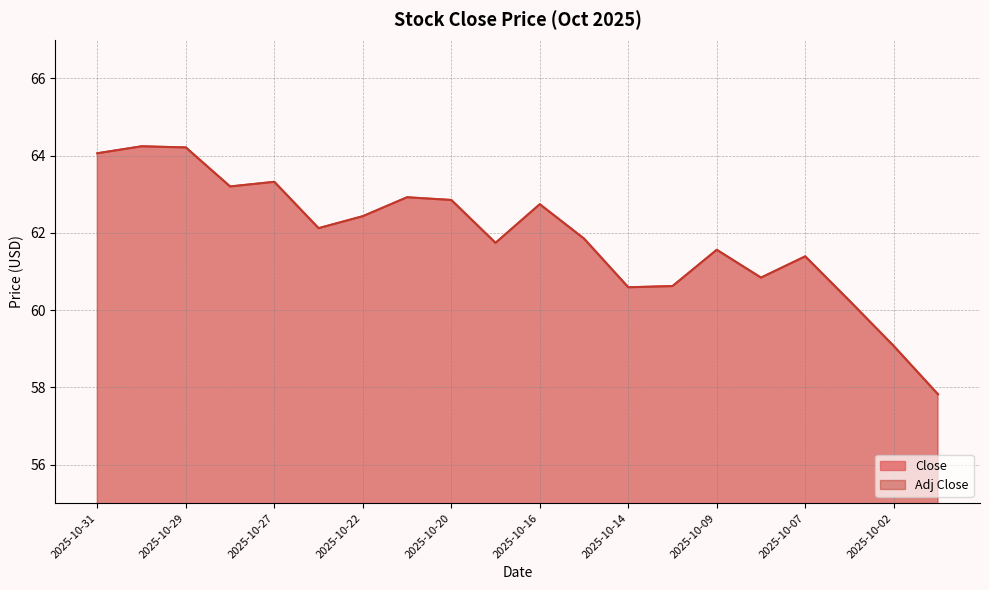

True or false: Close and Adj Close cross at least once.

False